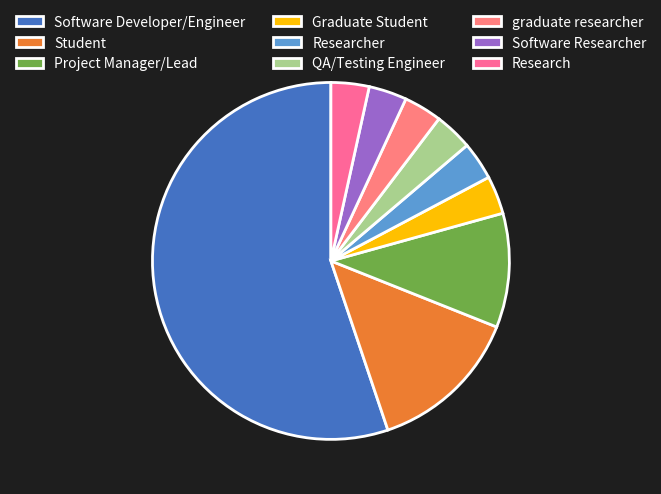

How many slices are in this pie chart?

9